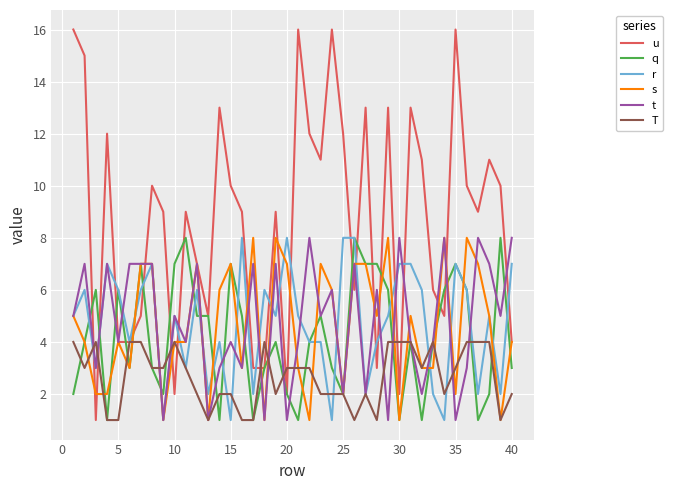

Which series has the largest total across all categories?

u